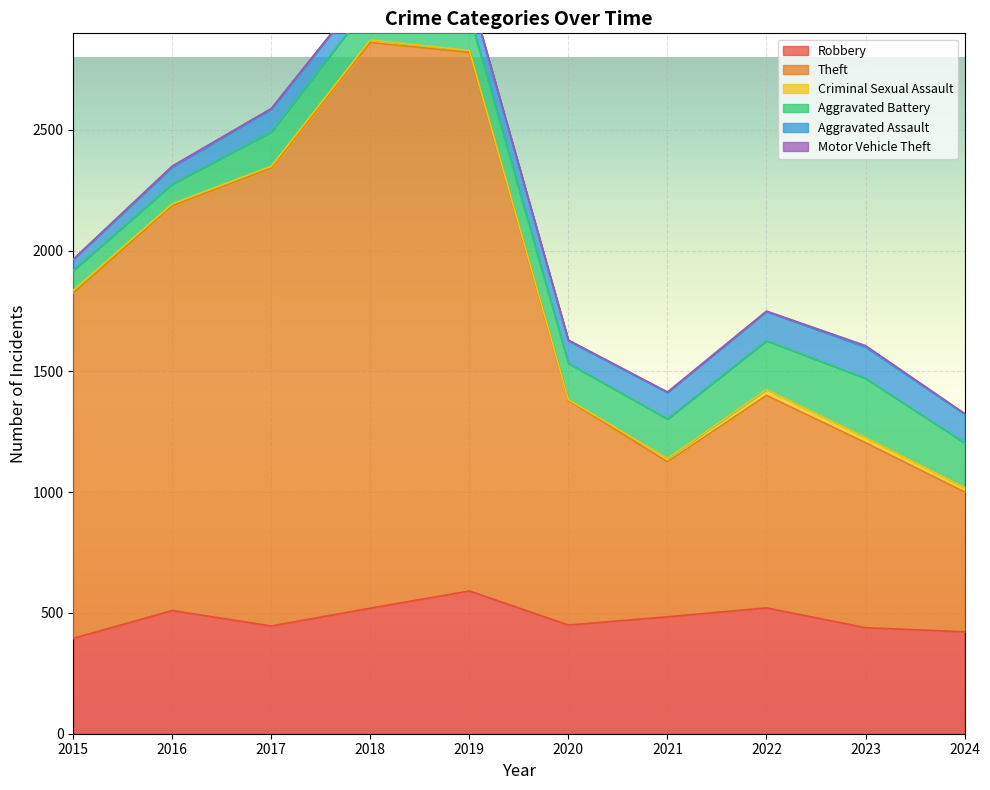

Read the Aggravated Battery value at 2022, to the nearest 50.

200